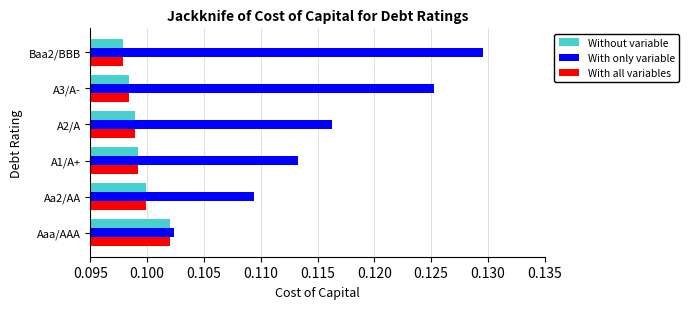

What is the sum of all With all variables values?

0.6